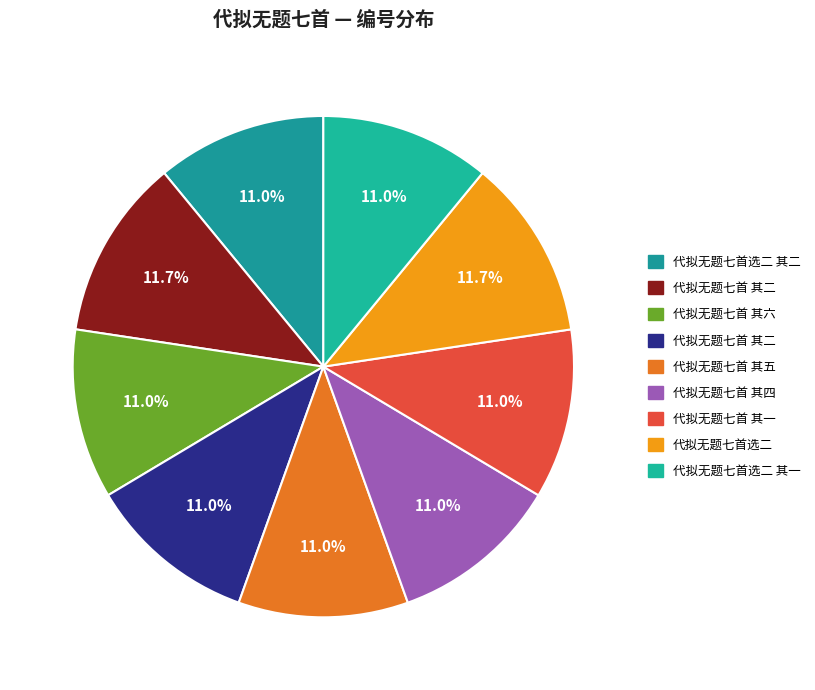

Is there any slice that represents more than half of the pie?

No